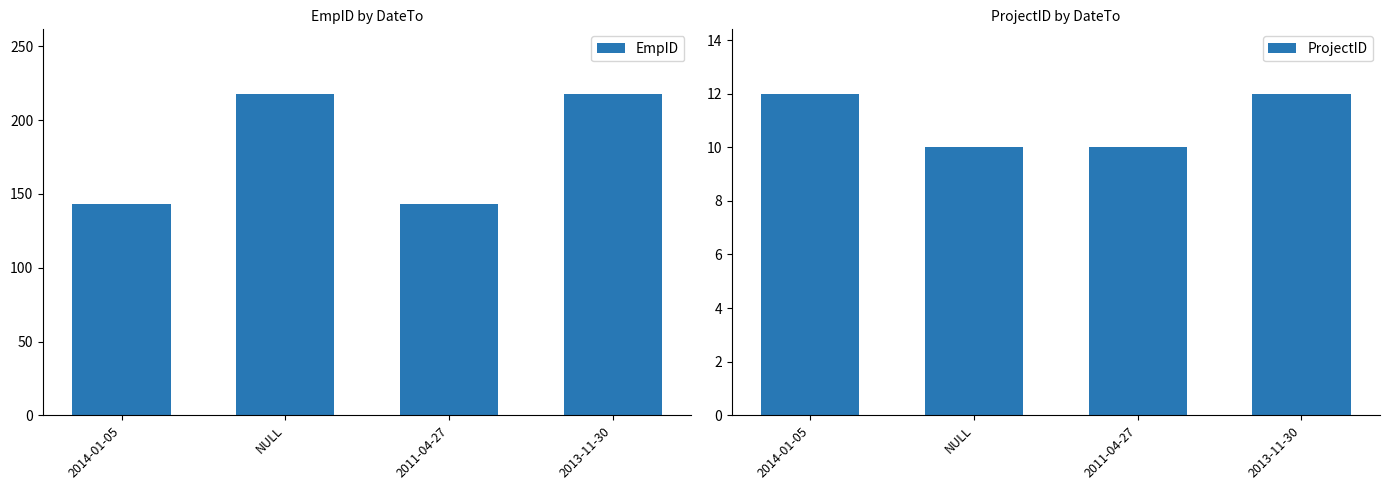

Count the number of data series in this chart.

2